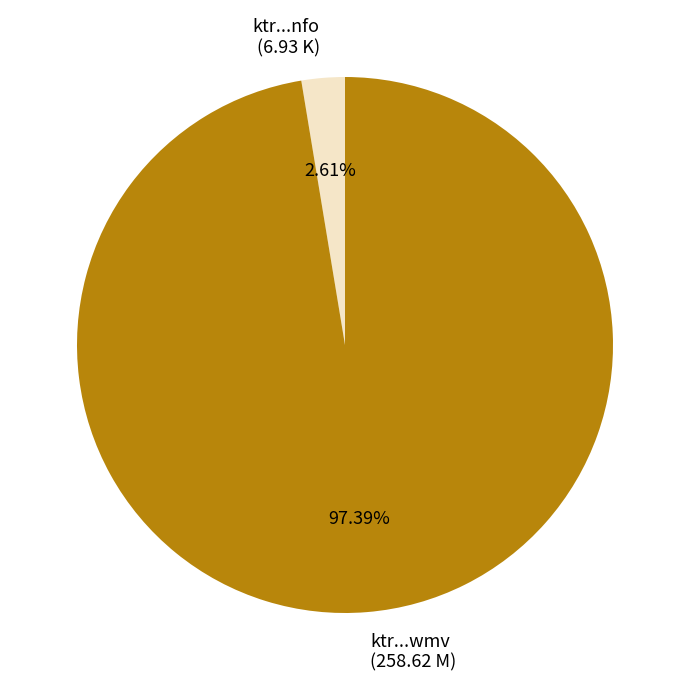

What is the ratio of the value at ktr...wmv (258.62 M) to the value at ktr...nfo (6.93 K)?

37.3